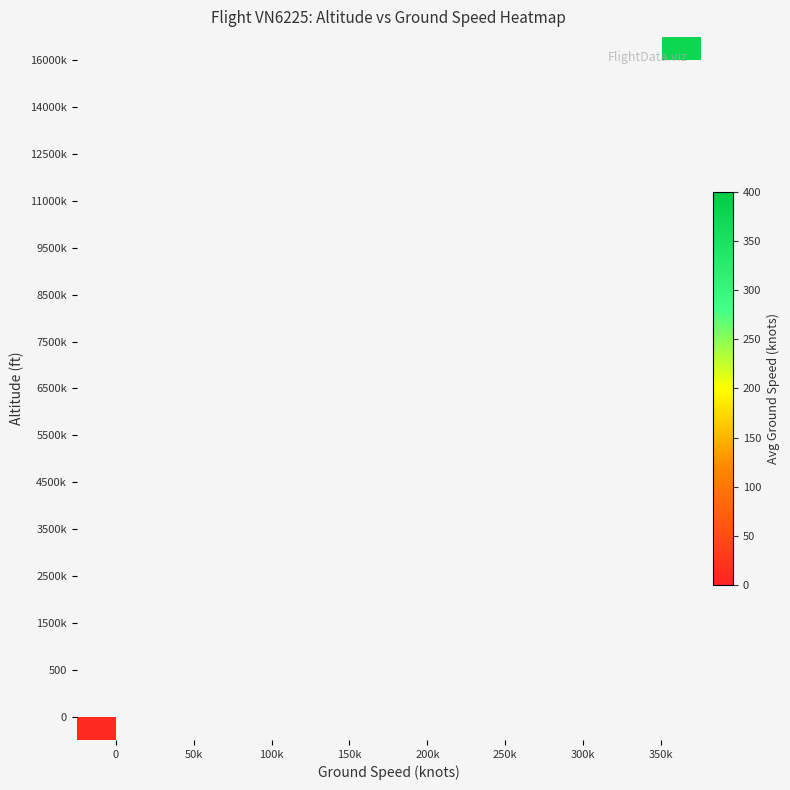

List the series in order of their overall mean, lowest first.

0, 500, 1500k, 2500k, 3500k, 4500k, 5500k, 6500k, 7500k, 8500k, 9500k, 11000k, 12500k, 14000k, 16000k